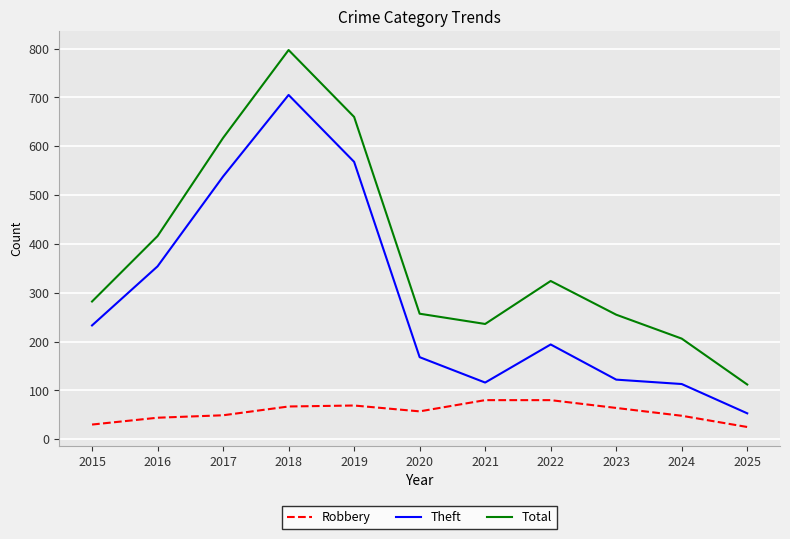

True or false: Robbery and Total intersect in this chart.

False